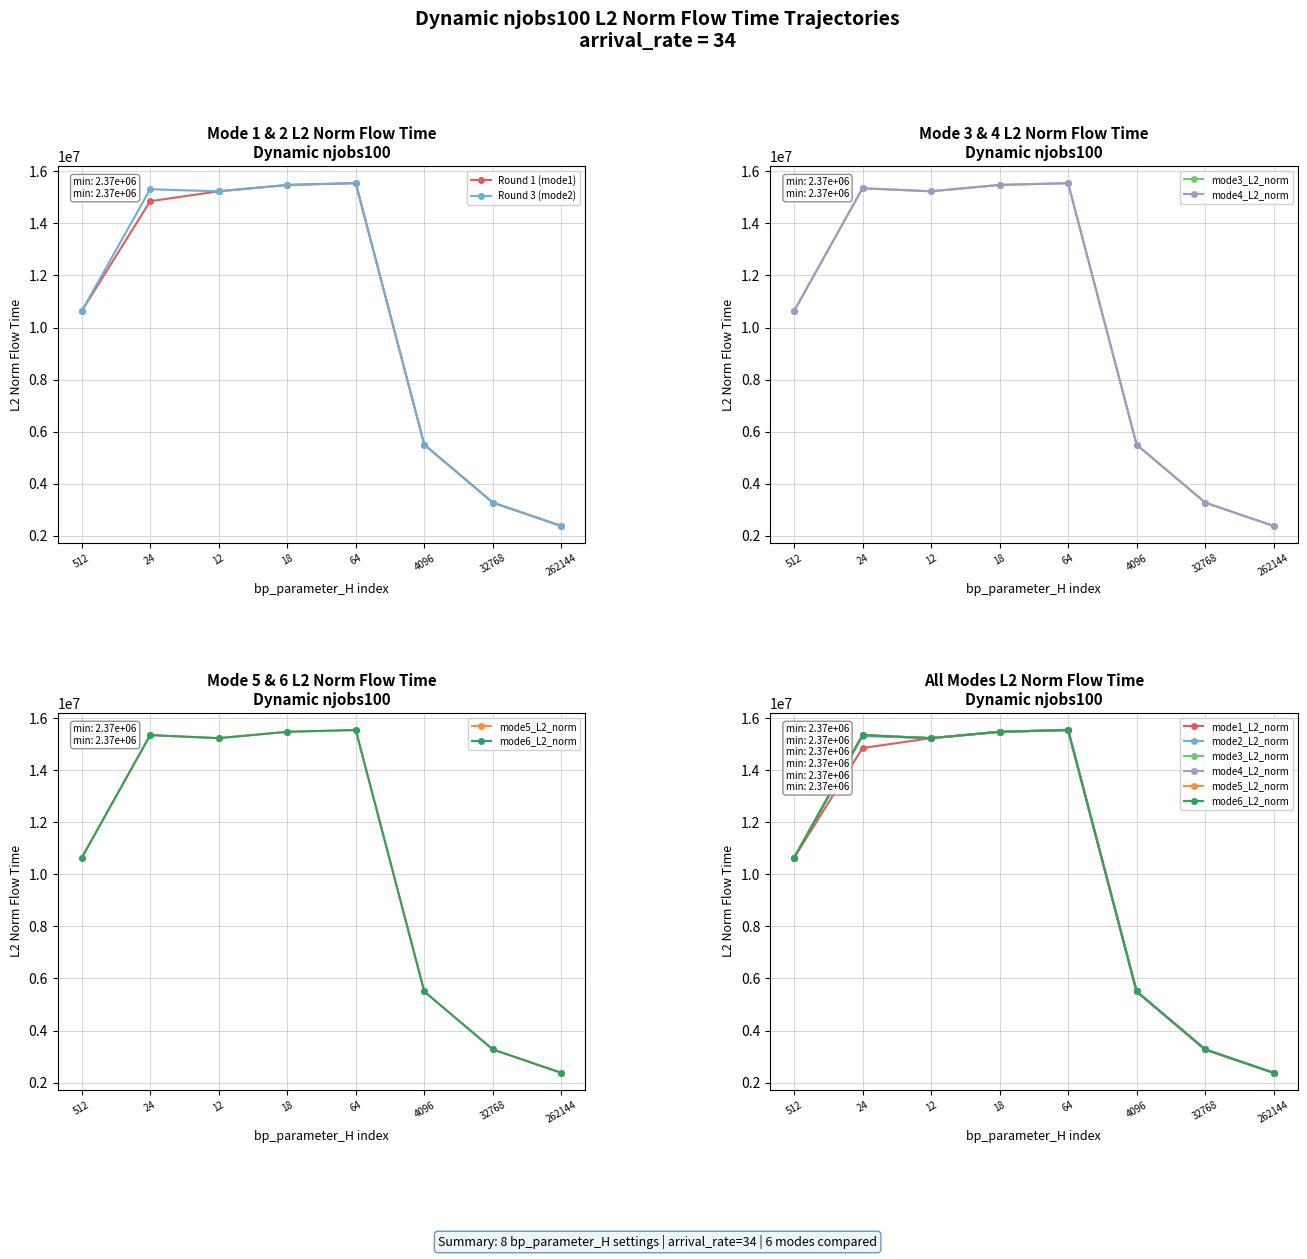

In mode5_L2_norm, how many points are higher than both neighbors (excluding endpoints)?

2